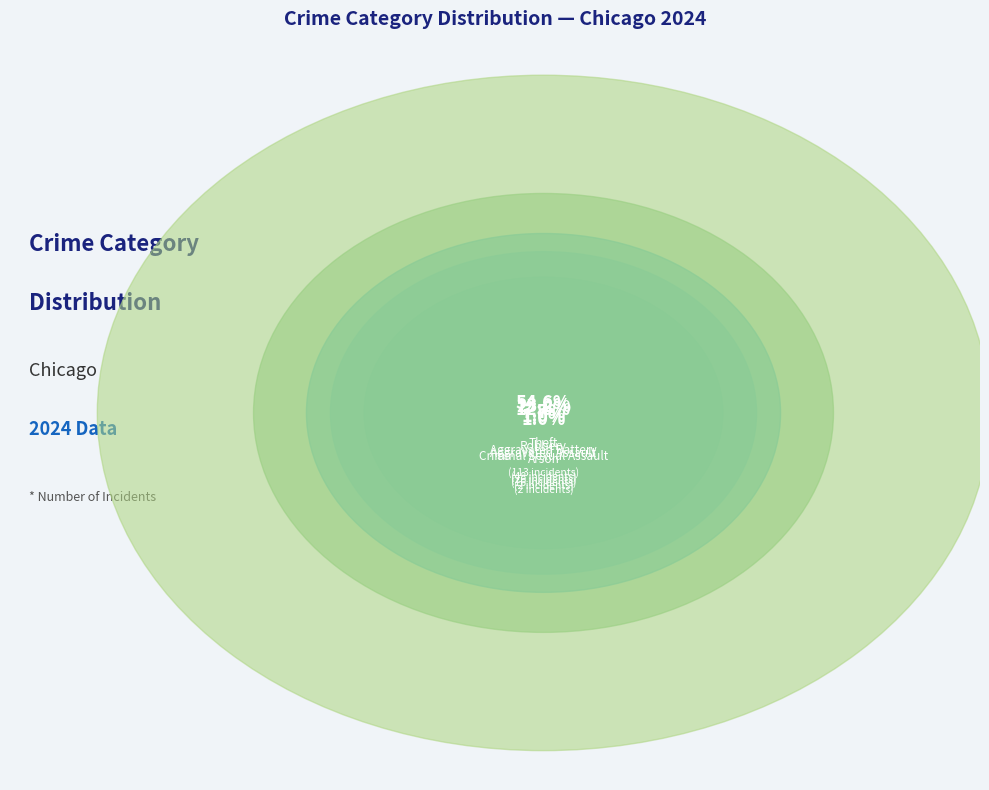

Combined, what portion of the pie is Robbery and Theft?

77.8%